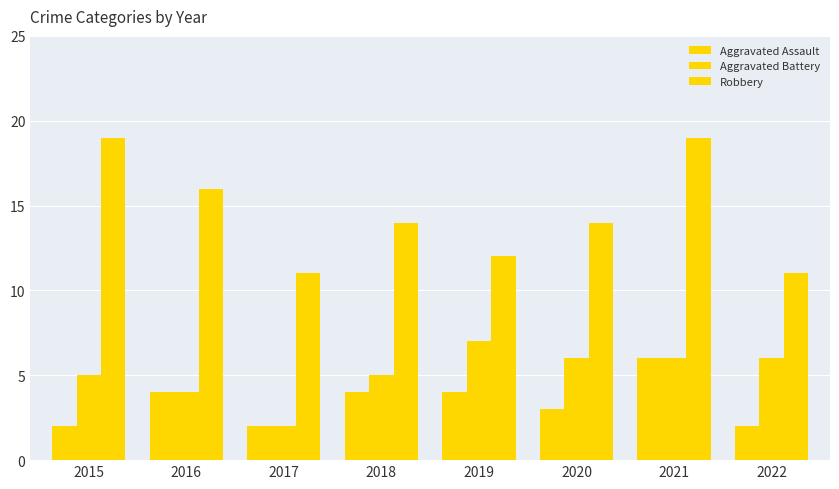

Which has a higher value, 2020 or 2018?

2018